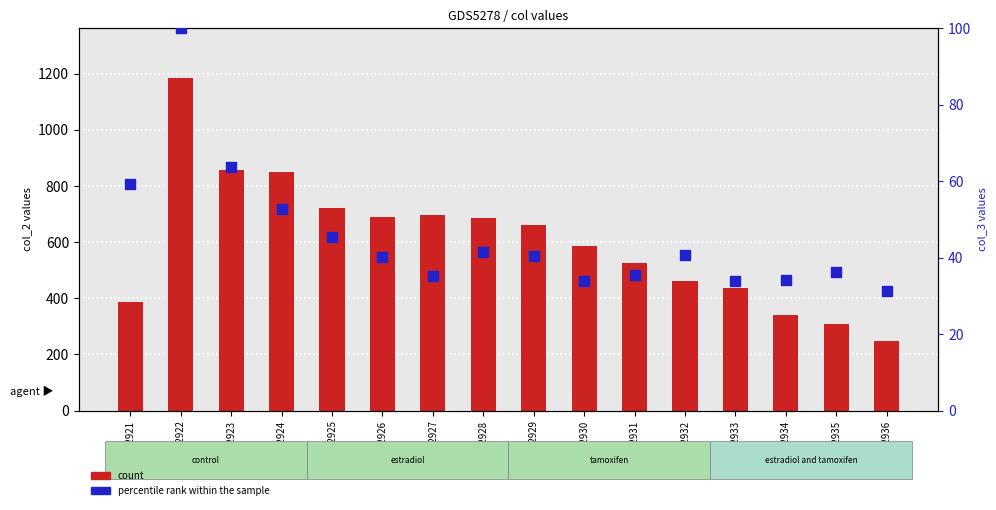

At how many categories does at least one series exceed 303?

15